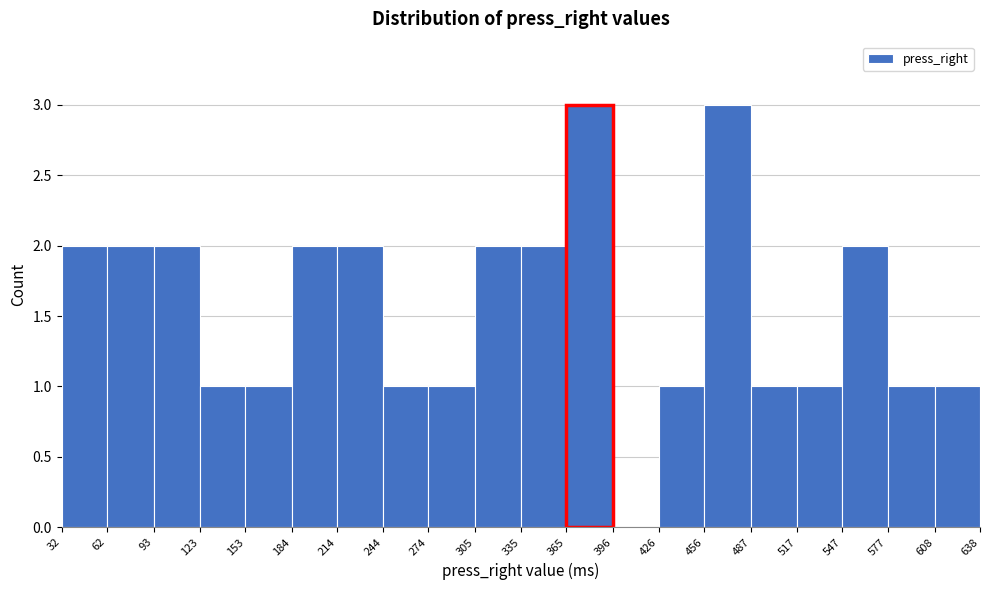

How tall is the bar that spans 32 to 62 on the x-axis? The values are not printed on the chart, so give them approximately, as read against the axis.

2